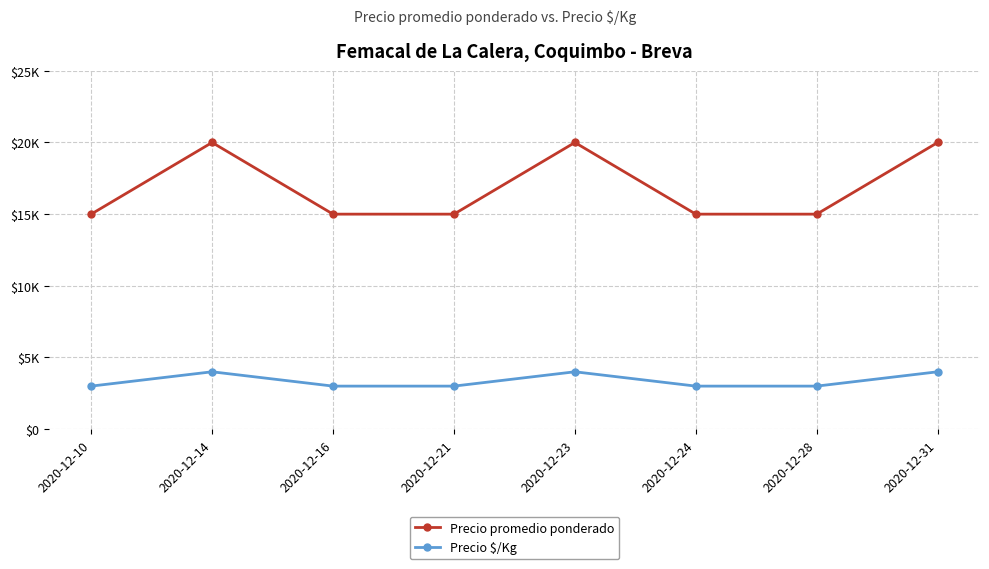

True or false: Precio promedio ponderado has more than 2 points higher than both neighbors.

False